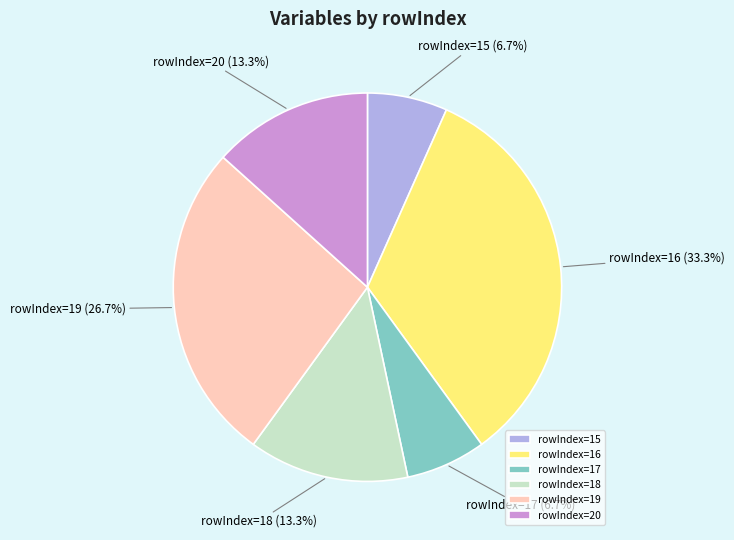

Which category has the biggest portion of the pie?

rowIndex=16